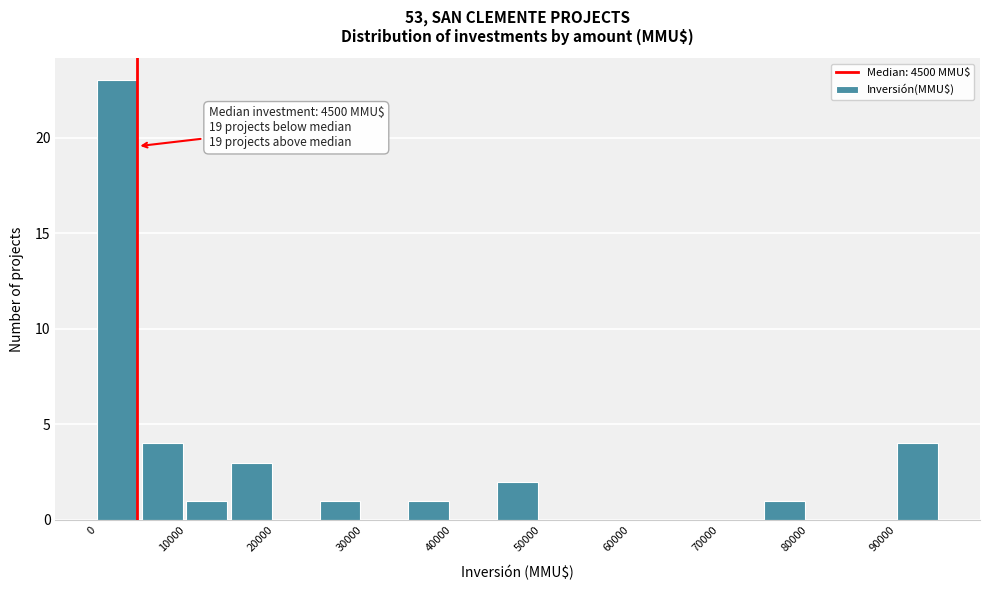

Which range on the x-axis has the tallest bar?

0 to 5000